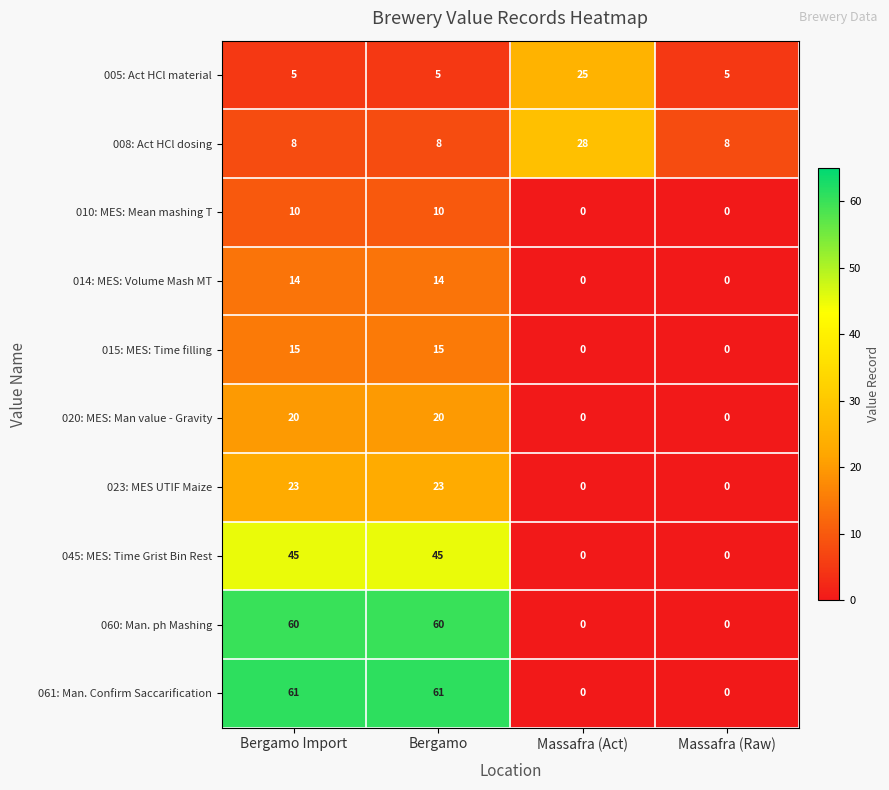

Is it true that 061: Man. Confirm Saccarification equals 61 at Bergamo?

True